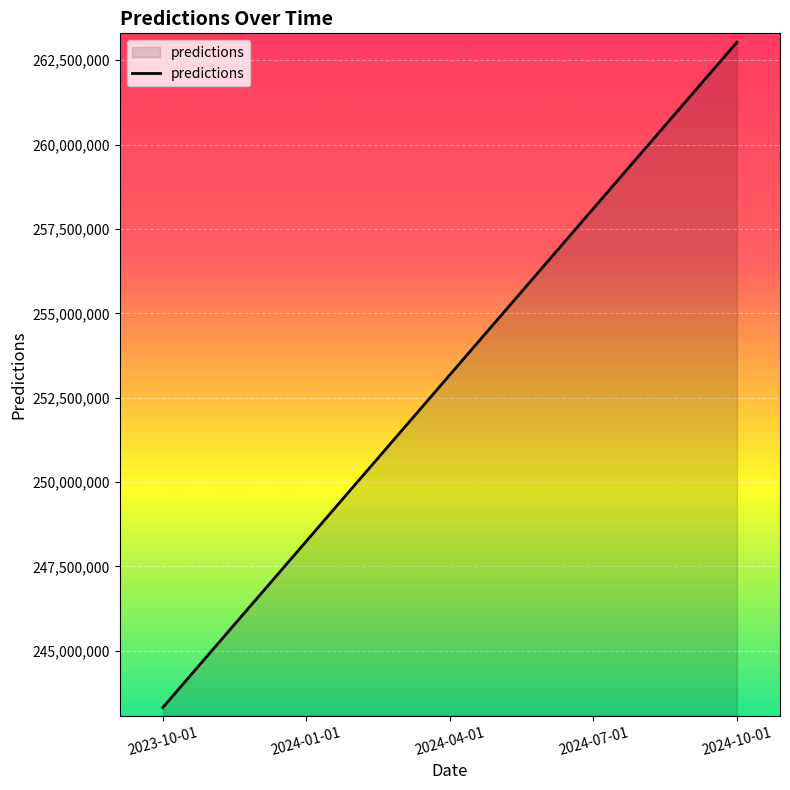

Is it true that the value at 2024-04-01 is 253180593?

True